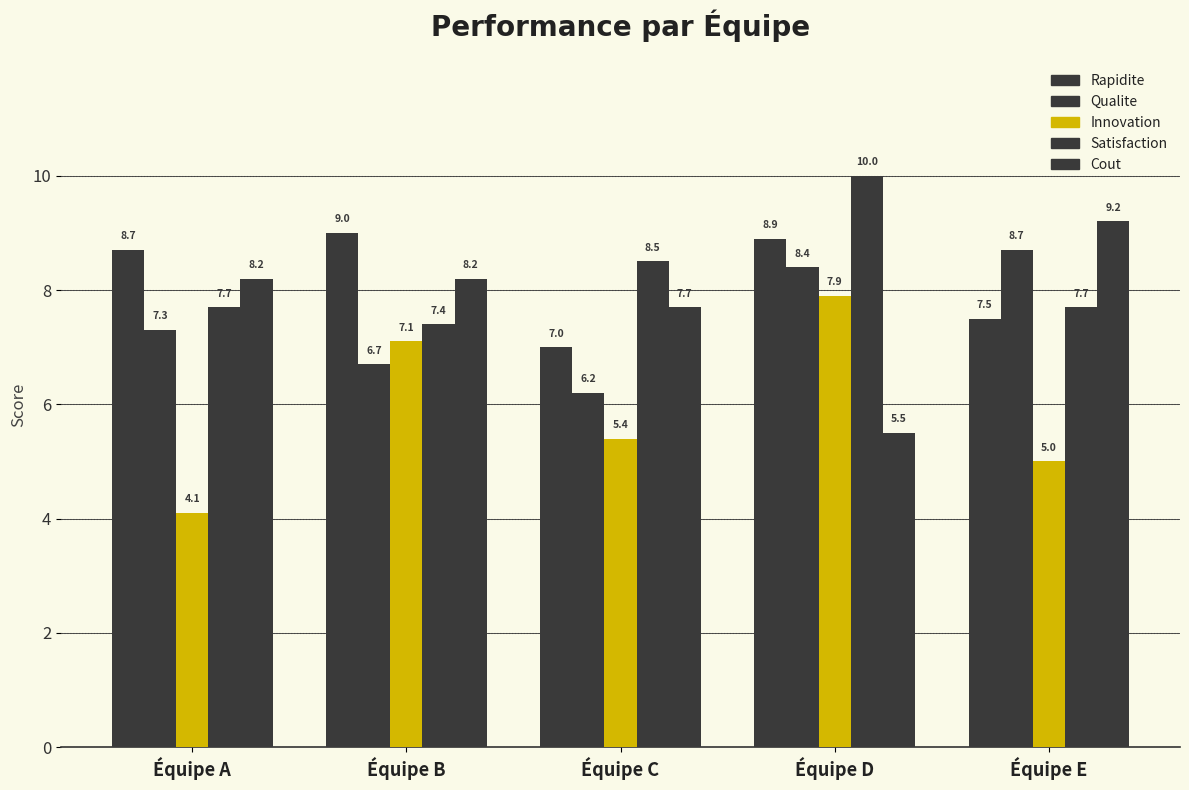

What is the lowest value of the Rapidite series?

7.0